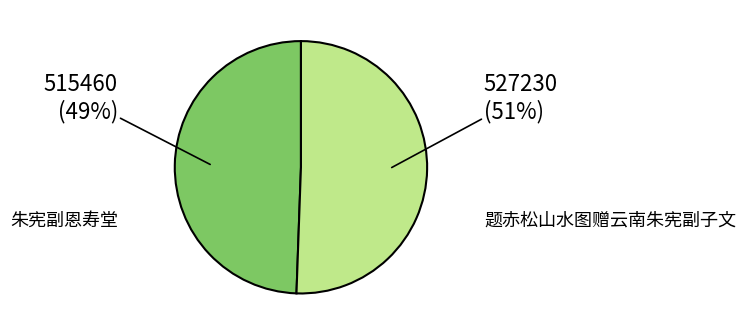

Does any single category account for the majority?

Yes